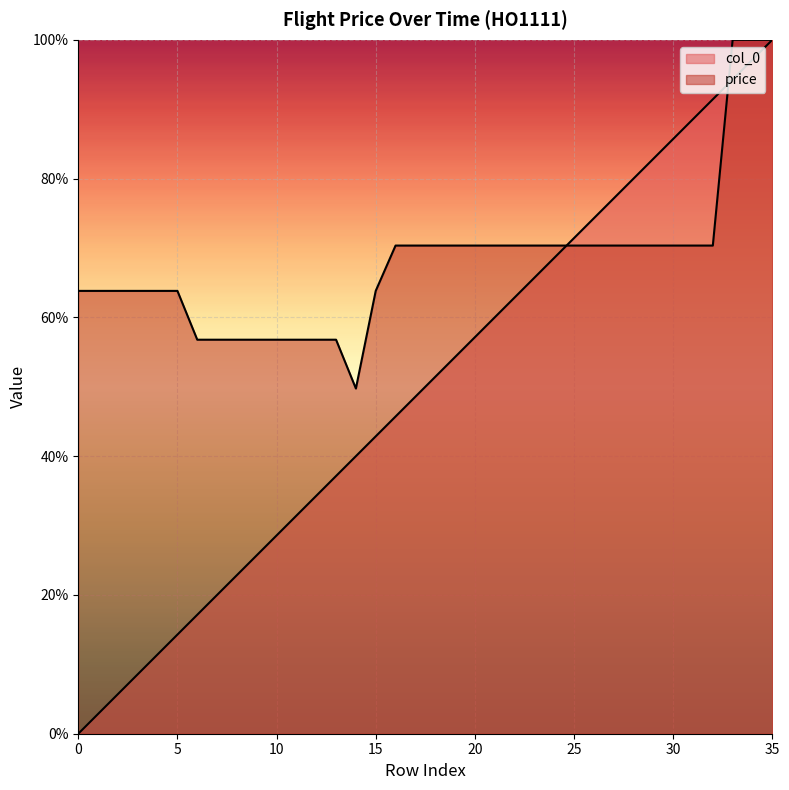

Rank the series at 13 from lowest to highest value.

col_0, price